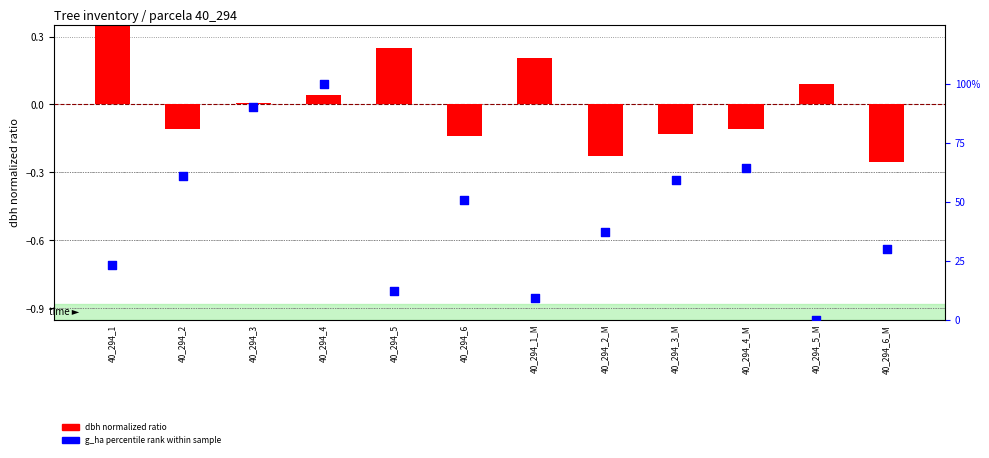

What is the total value across all series at 40_294_4?

100.0